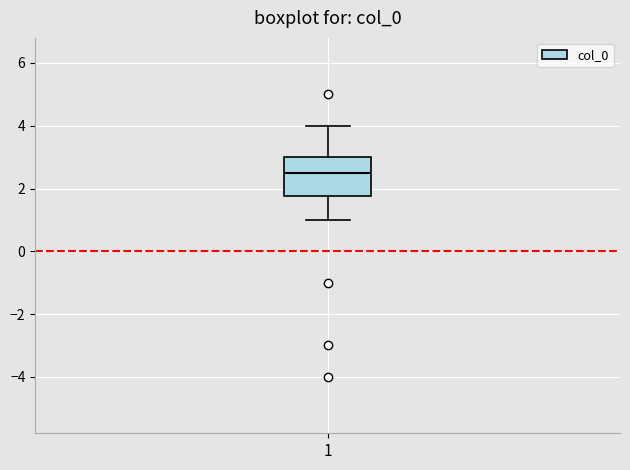

Read this box plot against the y-axis: the position of the median line, the range covered by the box, and the ends of both whiskers. The values are not printed on the chart, so give them approximately, as read against the axis.

median 2.6, box 1.8 to 3.0, whiskers 1.0 to 4.0